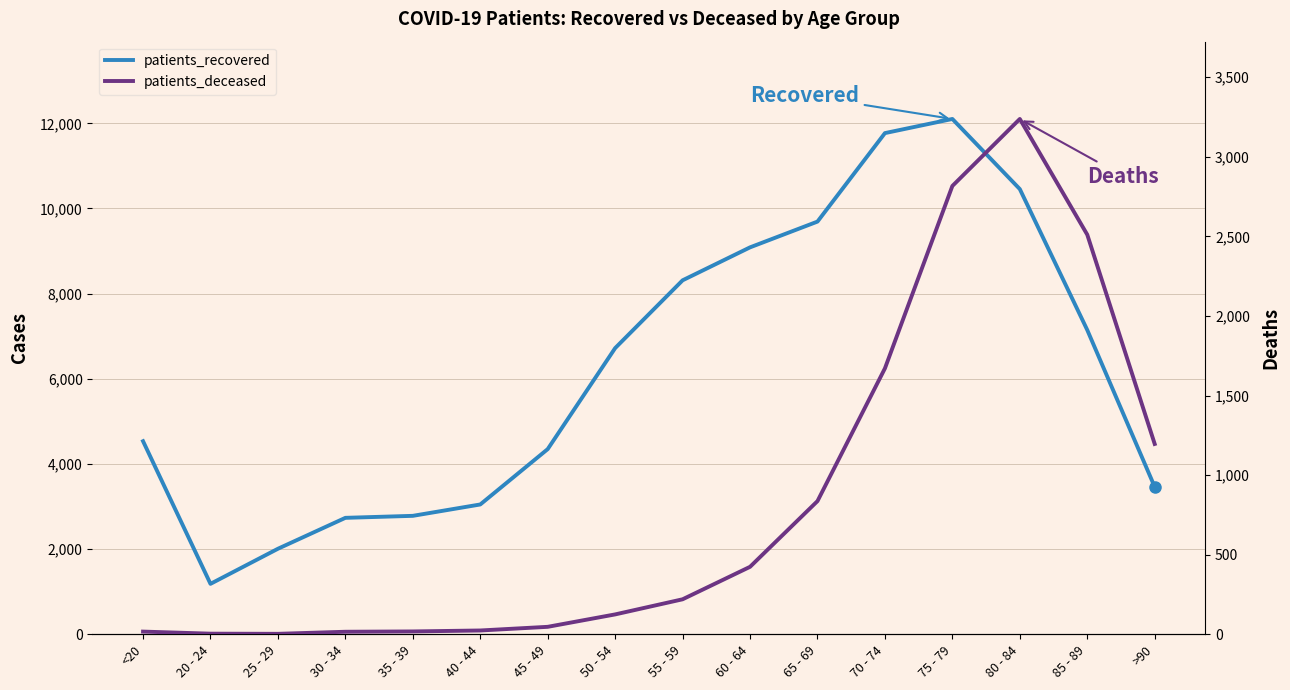

Which series has the widest spread of values?

patients_recovered